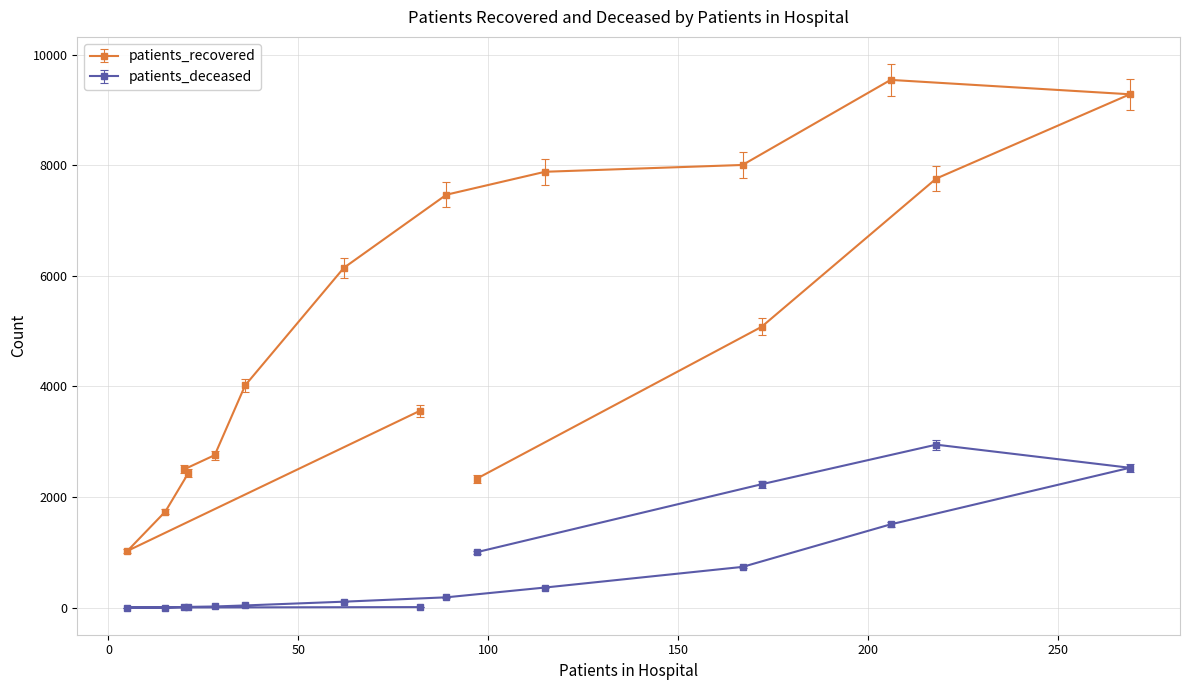

At how many categories does at least one series exceed 3854?

9